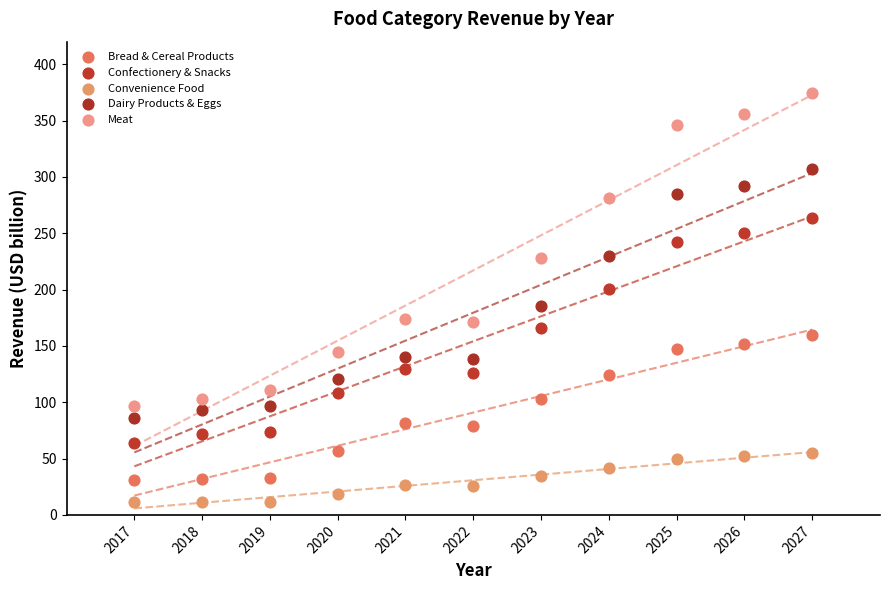

Which series has the widest spread of Y values?

Meat